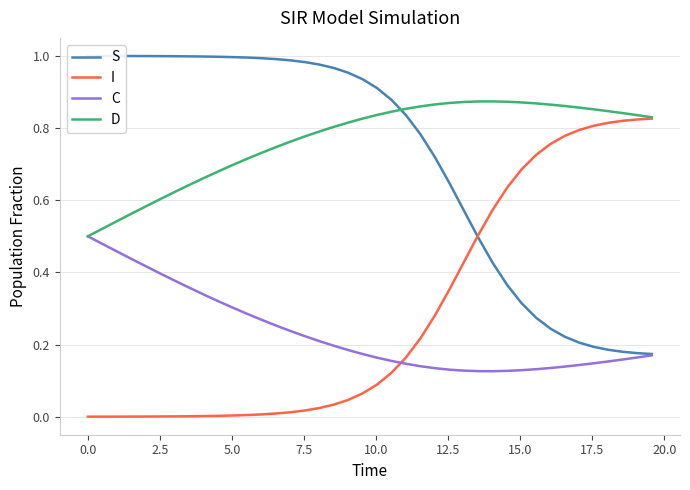

True or false: C and D intersect in this chart.

False